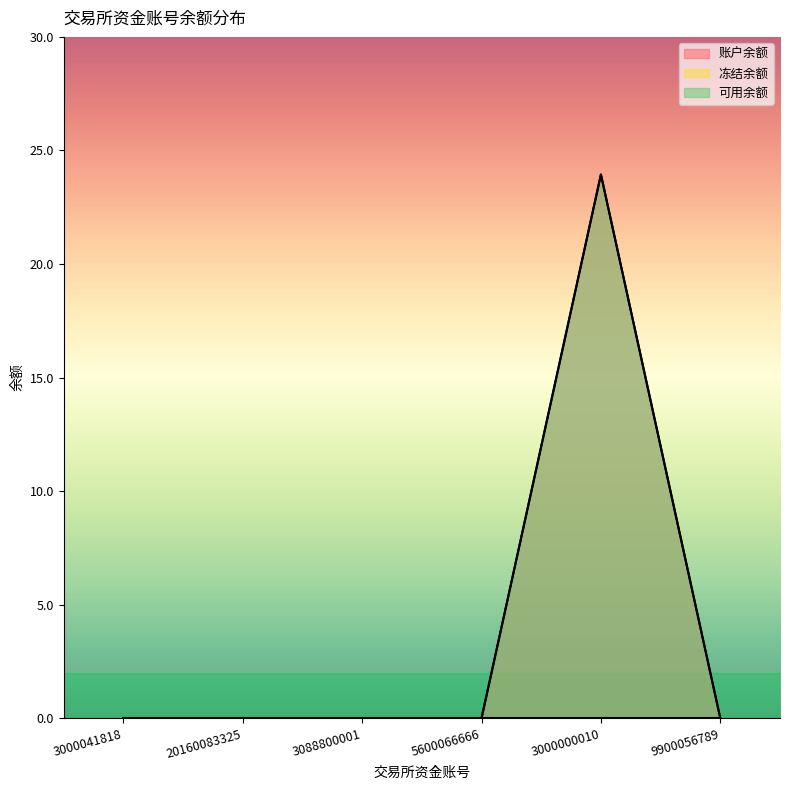

Is it true that 账户余额 equals 0.0 at 5600066666?

True